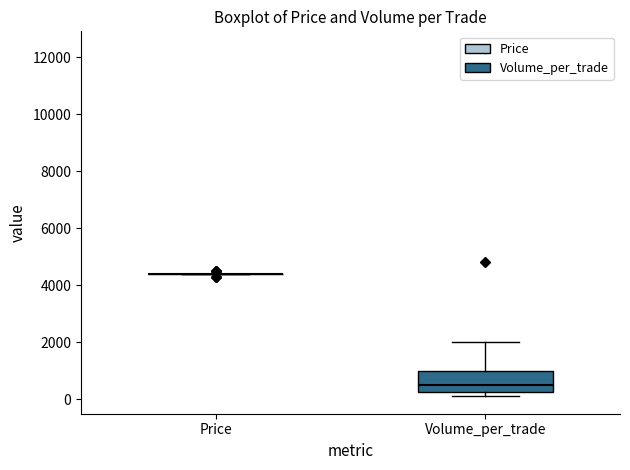

Which box is the tallest, from its lower edge to its upper edge?

Volume_per_trade